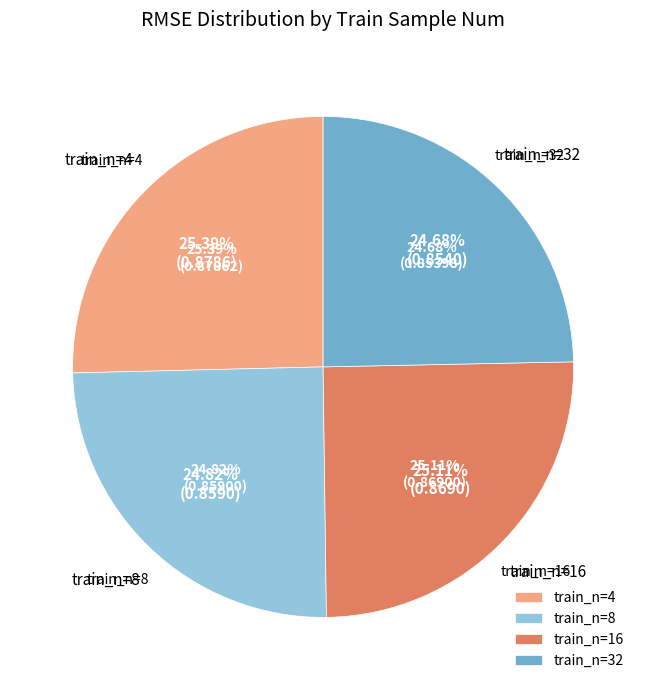

Between 4 and 16, which is larger?

4